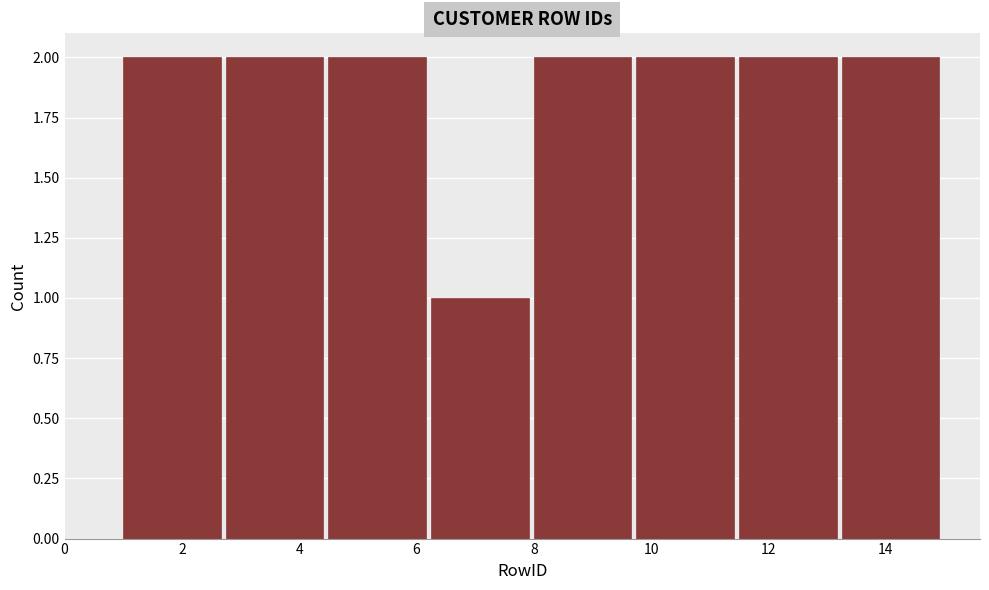

How tall is the bar that spans 1.00 to 2.75 on the x-axis? Neither the bar edges nor the heights are printed on the chart, so give them approximately, as read against the axes.

2